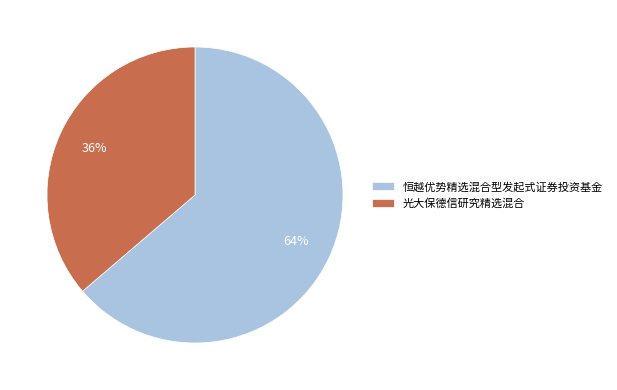

To the nearest percent, what percentage of the pie is 光大保德信研究精选混合?

36%